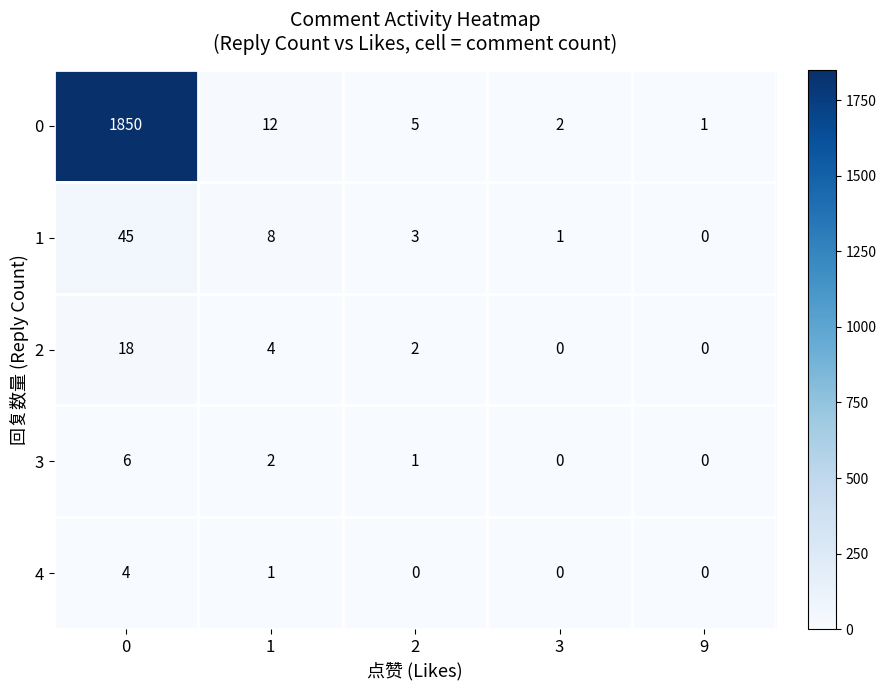

Reading right to left, extract all data points from this chart.

0: 9=1	3=2	2=5	1=12	0=1850
1: 9=0	3=1	2=3	1=8	0=45
2: 9=0	3=0	2=2	1=4	0=18
3: 9=0	3=0	2=1	1=2	0=6
4: 9=0	3=0	2=0	1=1	0=4